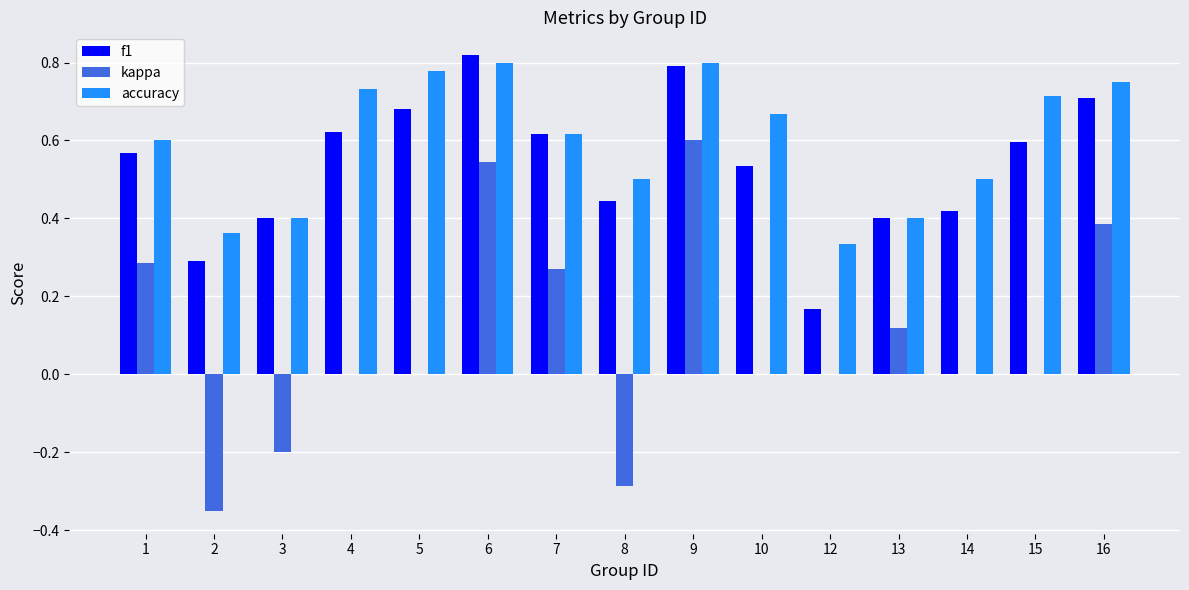

Where does the kappa series first go above 0?

1